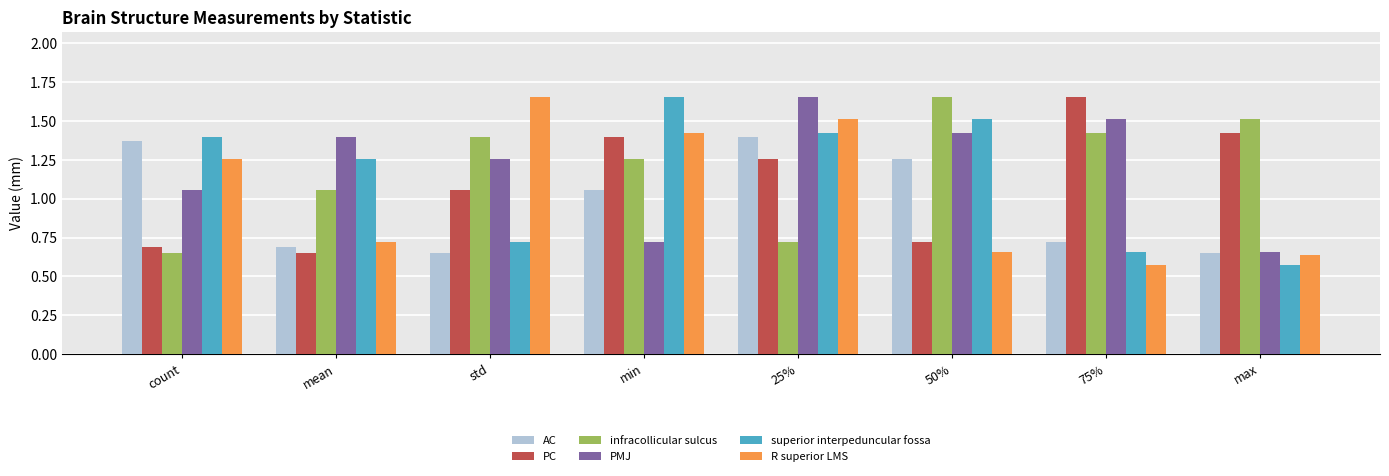

Between count and min, which series saw the biggest shift?

PC